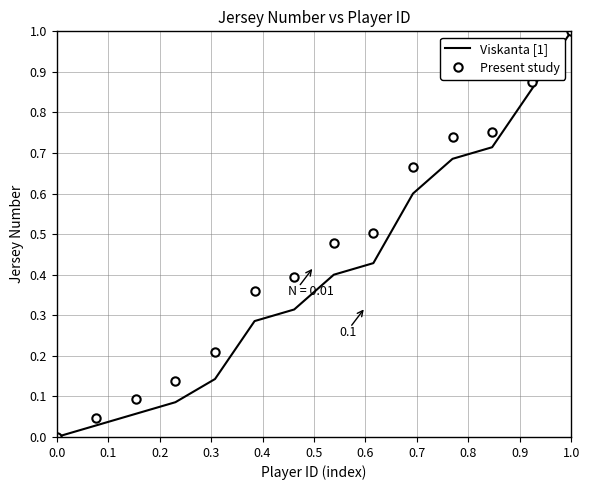

What is the difference between the maximum and minimum values in the Present study series?

1.0